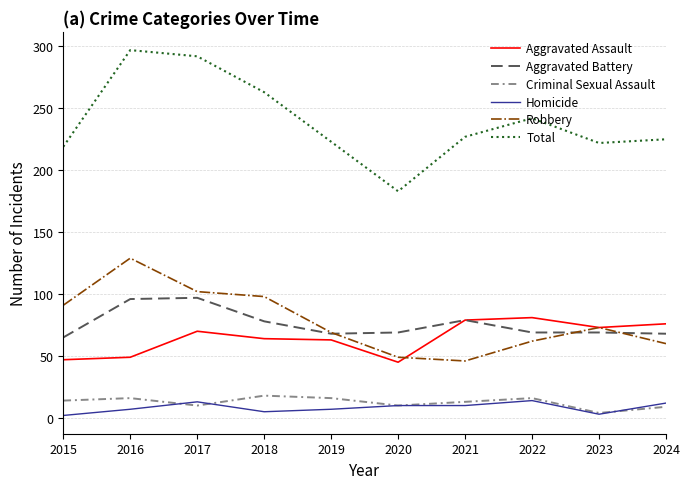

Is the value of Total at 2020 greater than the value of Criminal Sexual Assault at 2019?

Yes